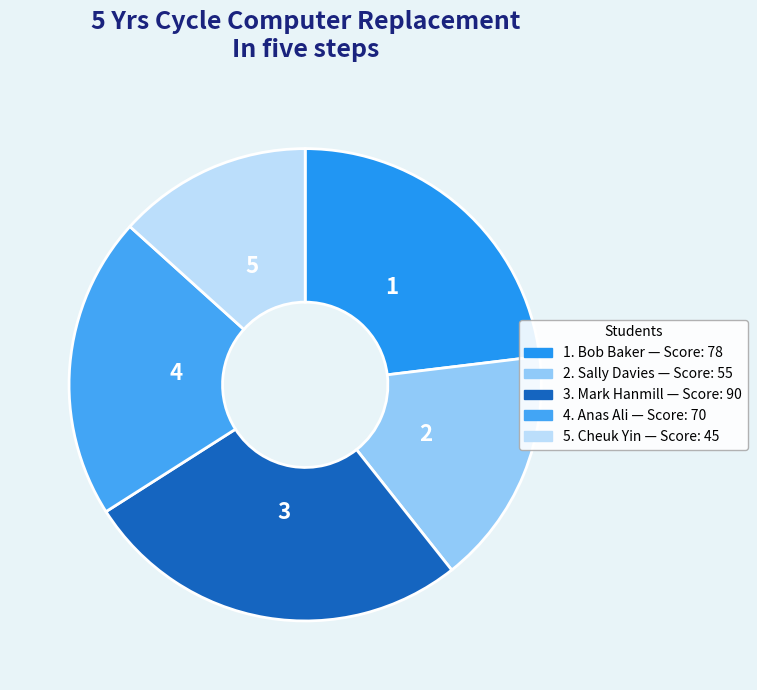

Does any single category account for the majority?

No